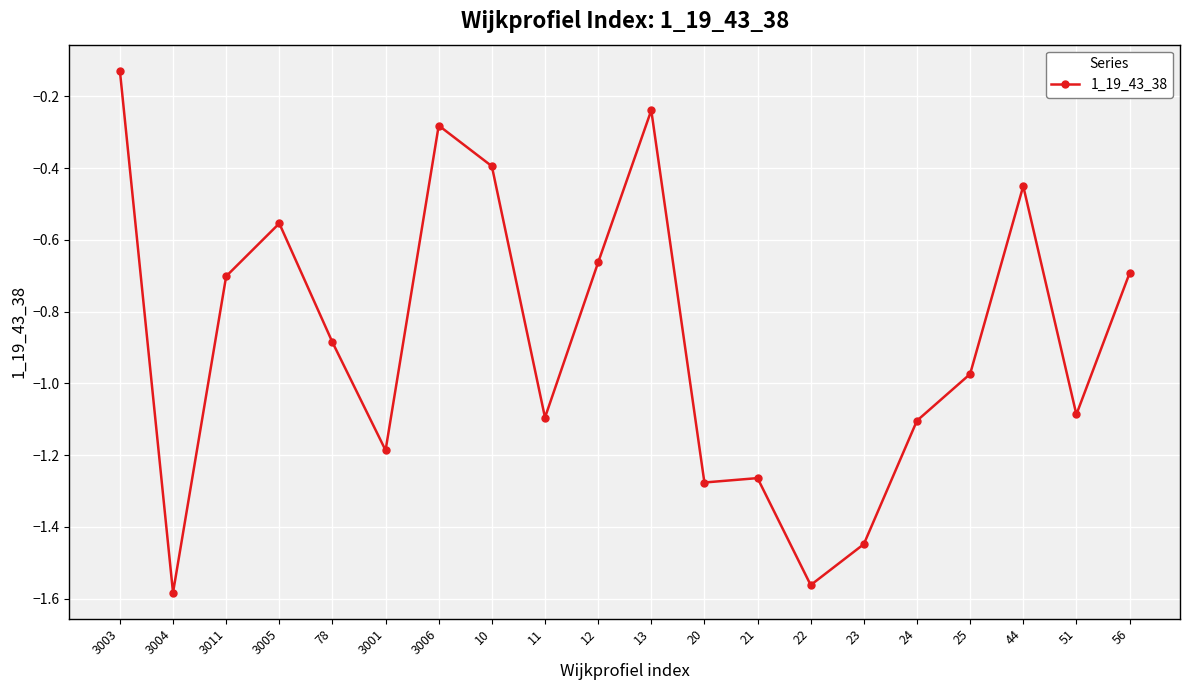

What is the average value?

-0.9